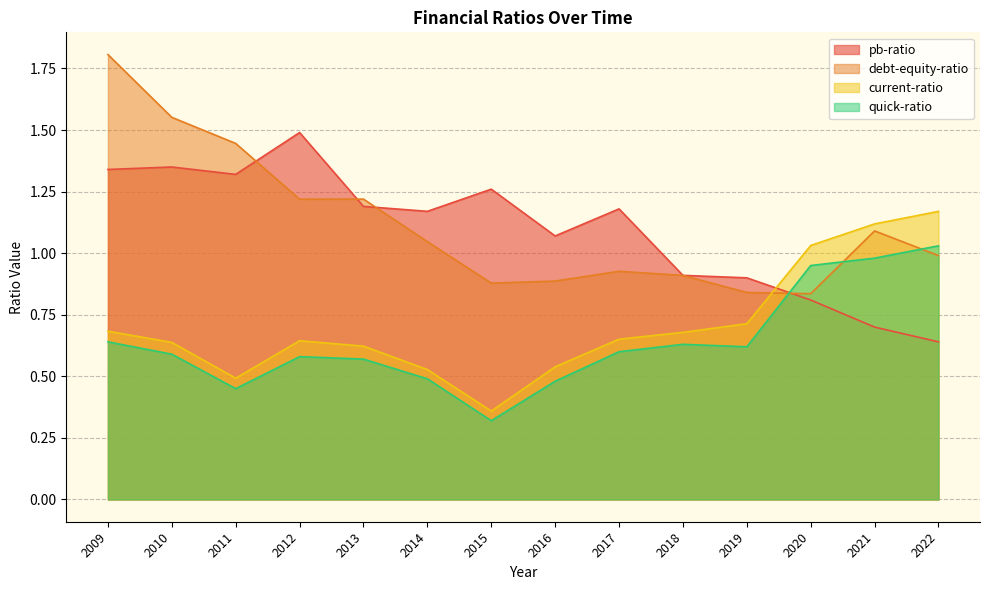

Which series ends up on top after the final intersection of debt-equity-ratio and quick-ratio?

quick-ratio